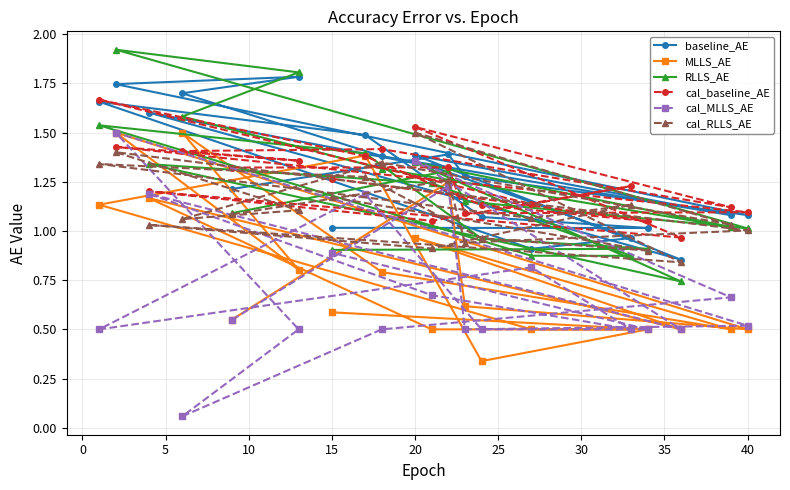

Which series has the widest spread of values?

cal_MLLS_AE